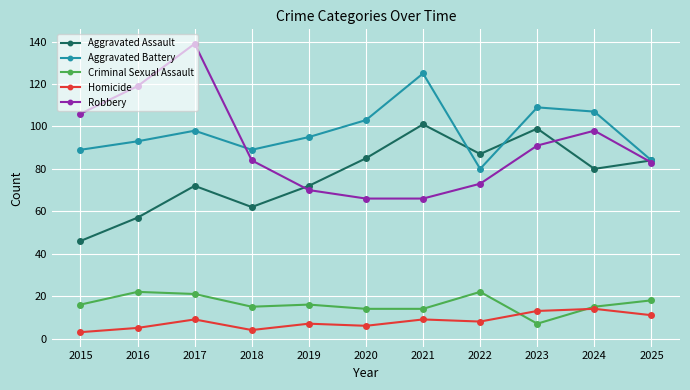

True or false: Aggravated Battery and Homicide intersect in this chart.

False